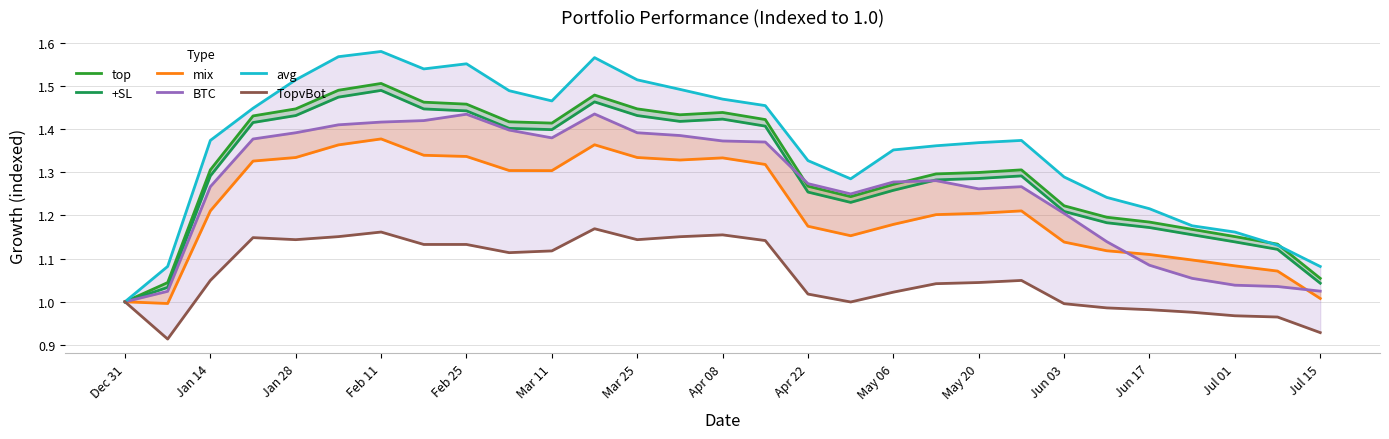

How many lines are shown in the chart?

6